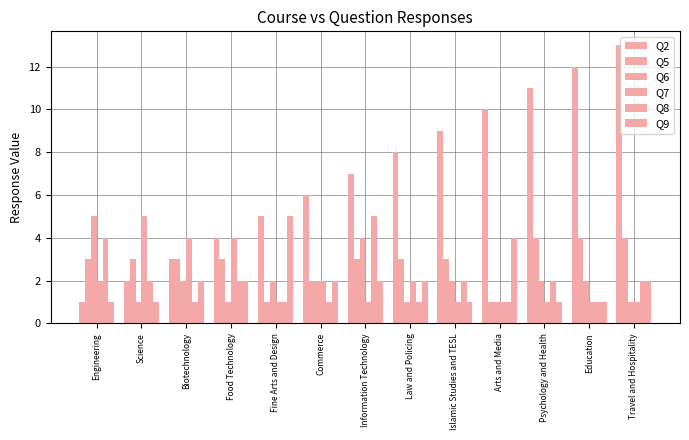

How many bars are there in total?

78